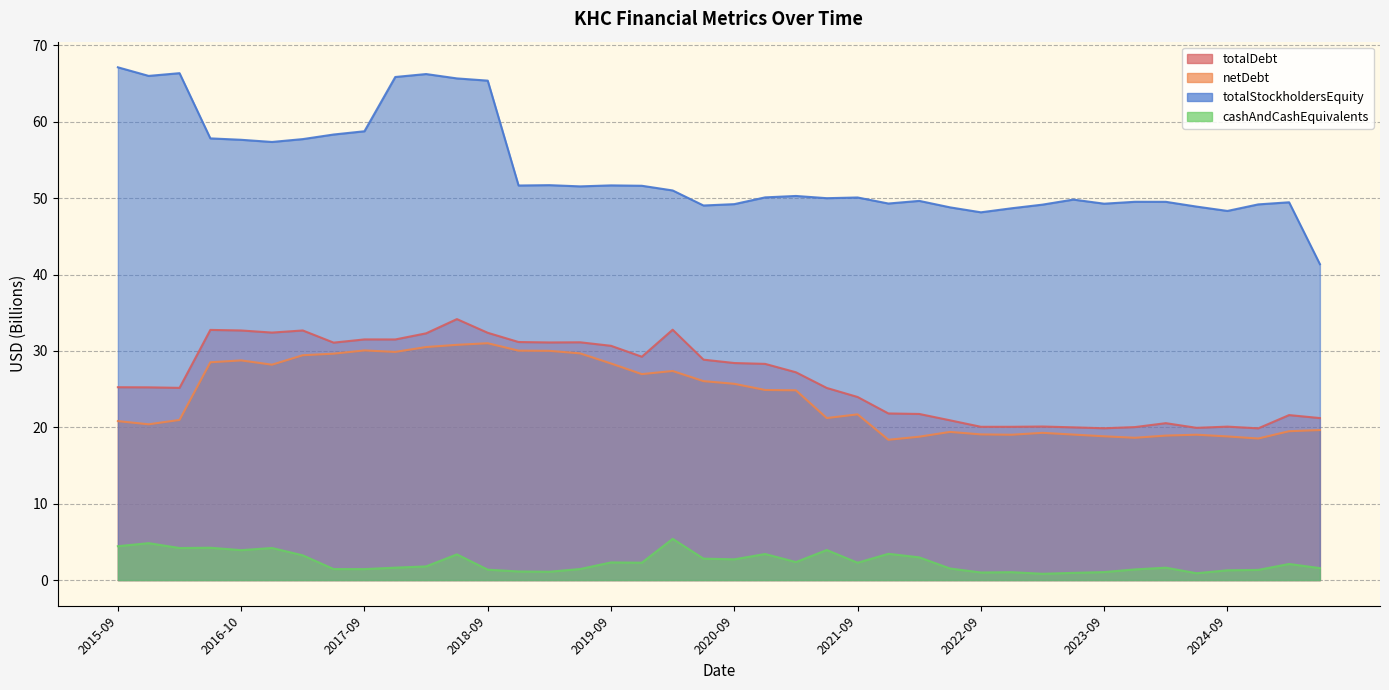

True or false: totalStockholdersEquity has more than 1 interior local peaks.

True